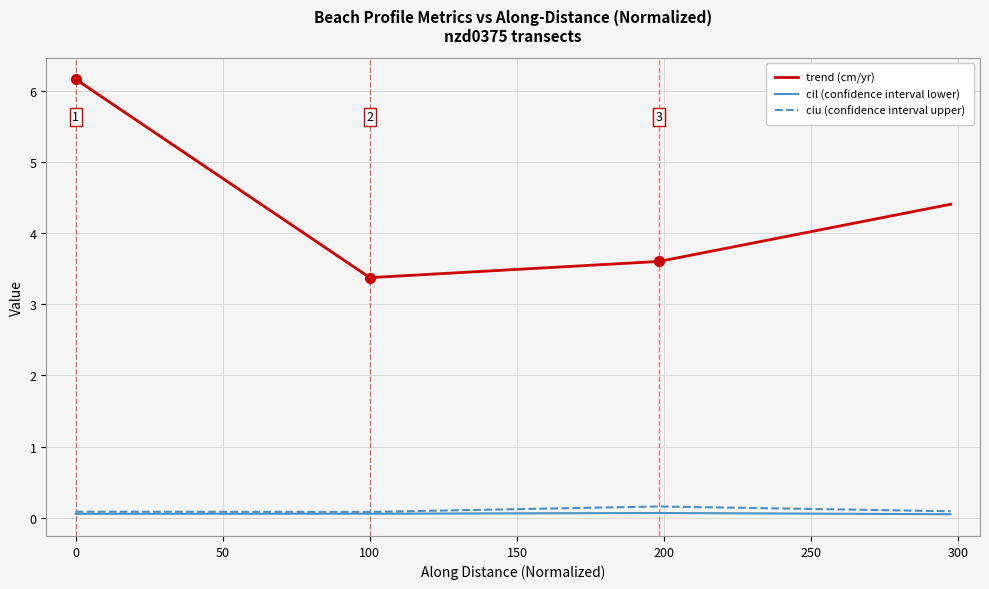

True or false: ciu (confidence interval upper) and trend (cm/yr) cross at least once.

False